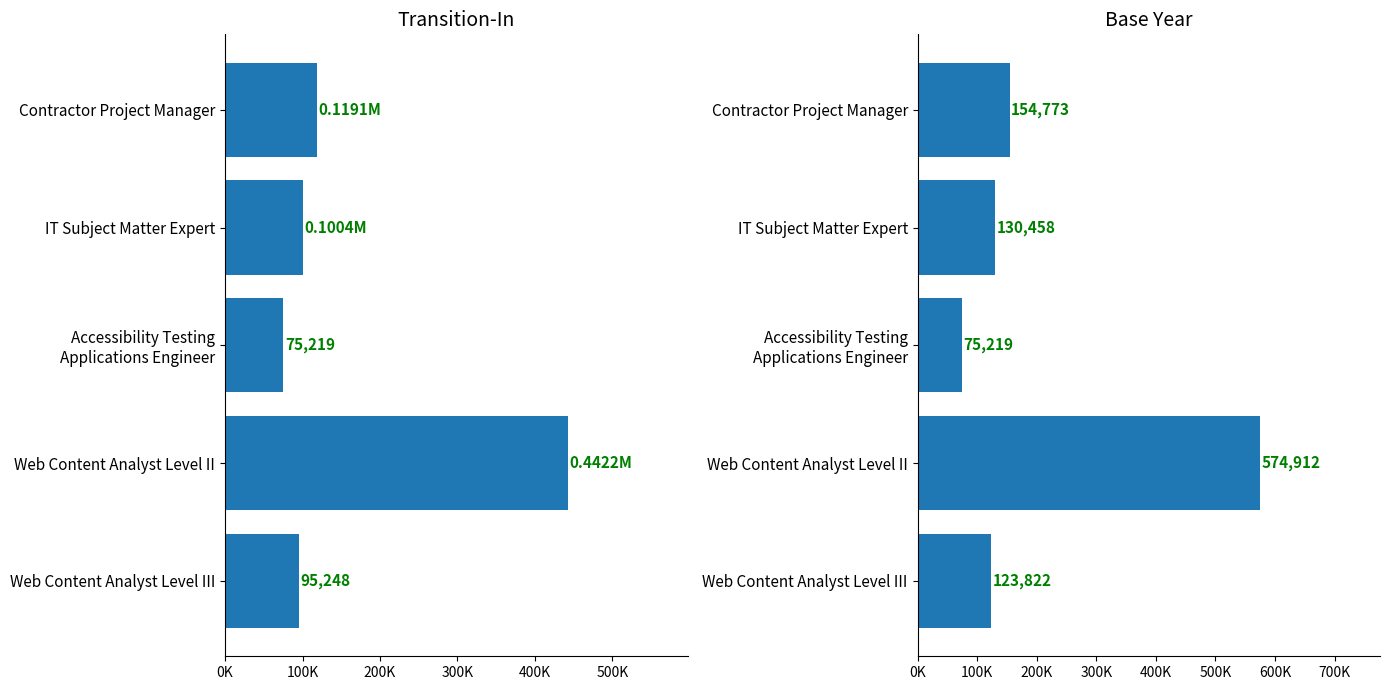

What is the spread (max minus min) of values at Web Content Analyst Level II?

132672.0